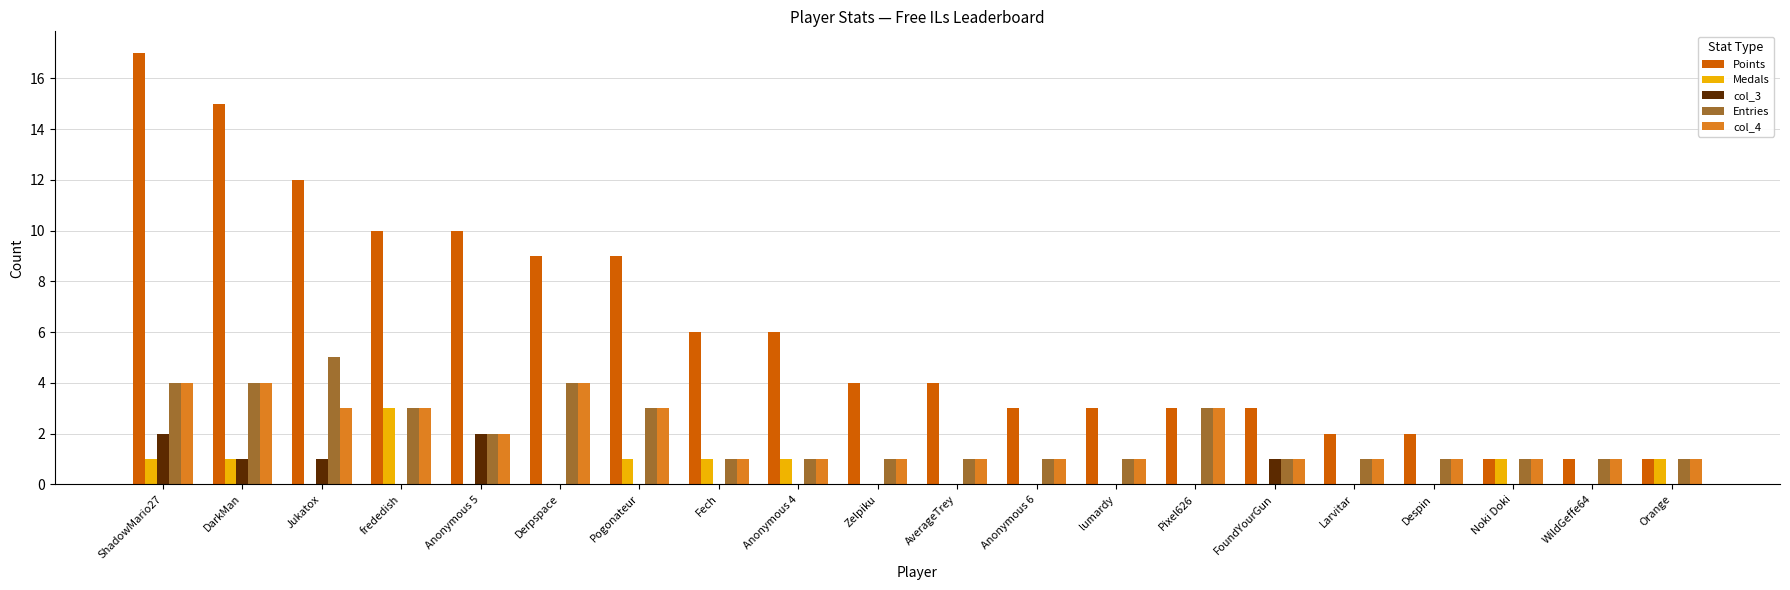

How many distinct data groups are displayed?

5